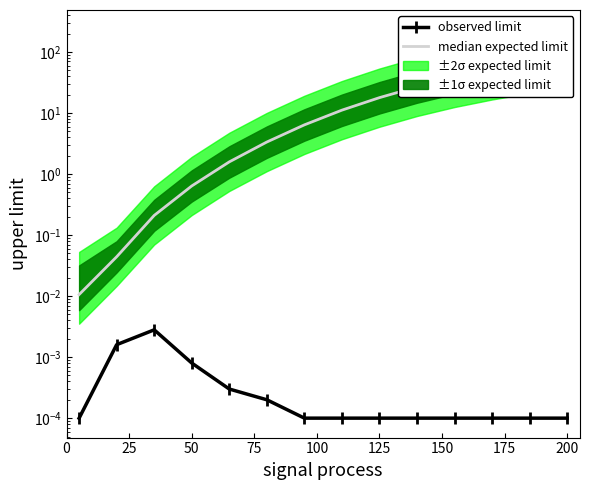

Between 50 and 13, which is larger?

13